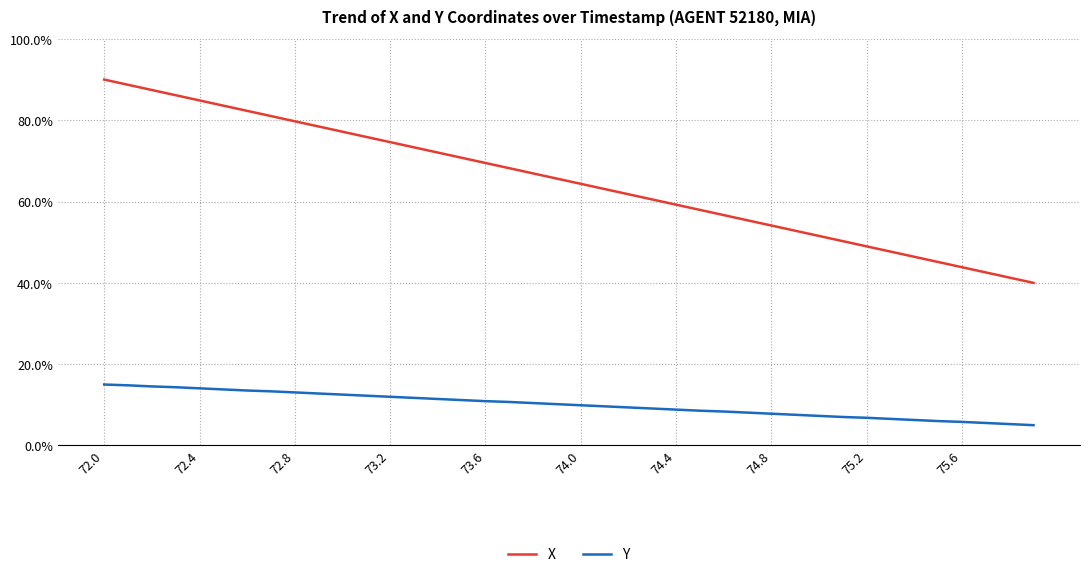

Which series has the widest spread of values?

X